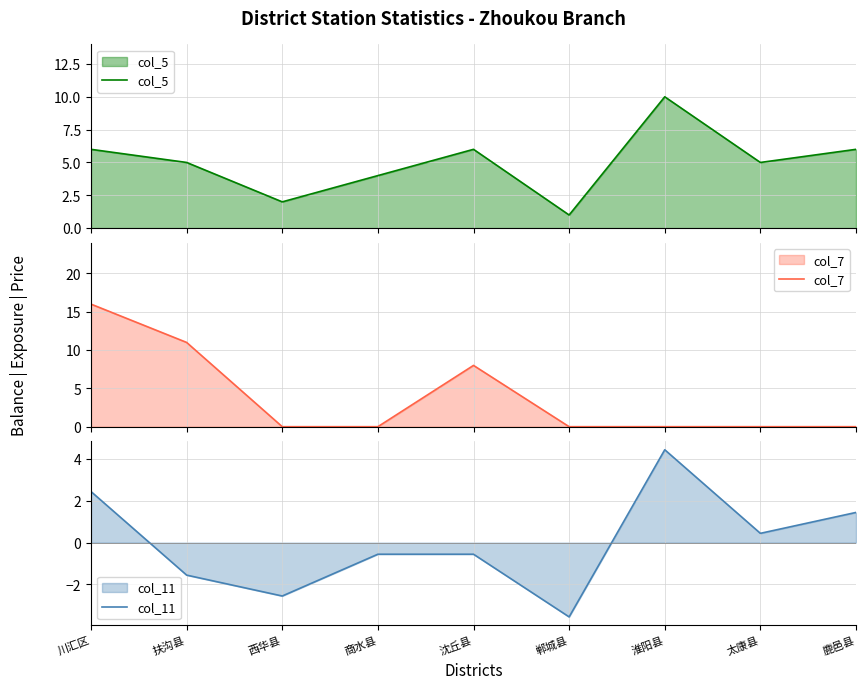

How many interior local peaks does the col_7 series have?

1